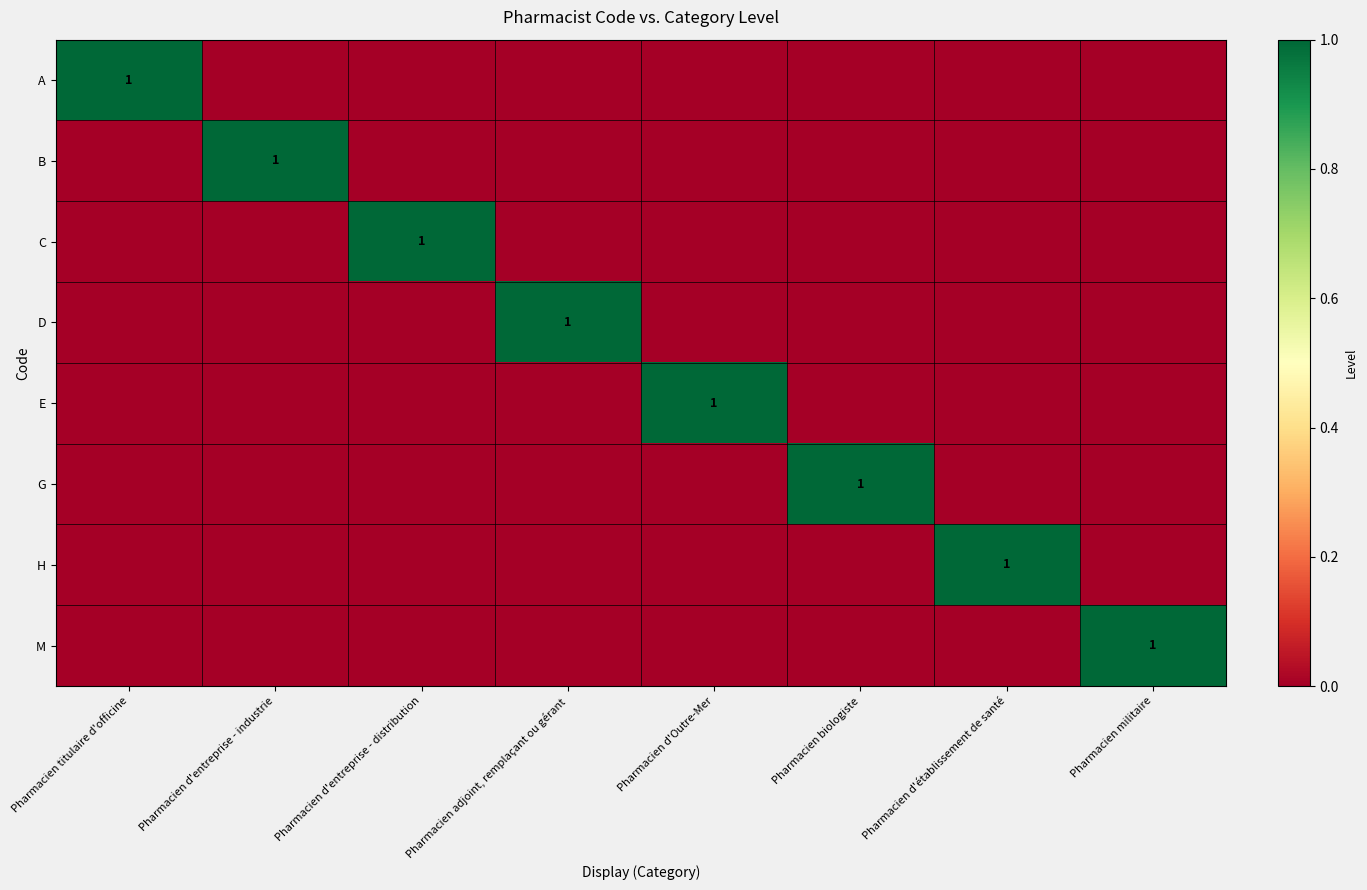

What is the greatest value displayed?

1